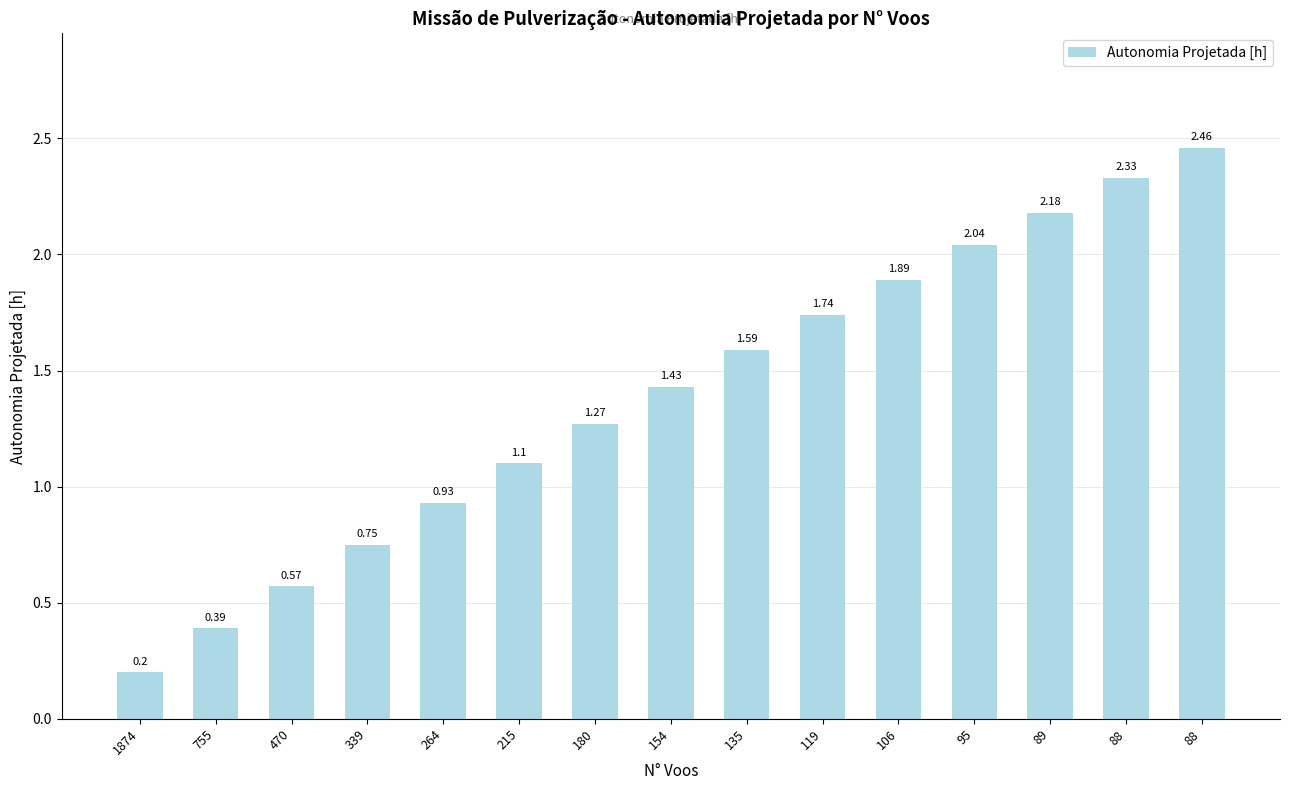

How many data points are less than 1?

5